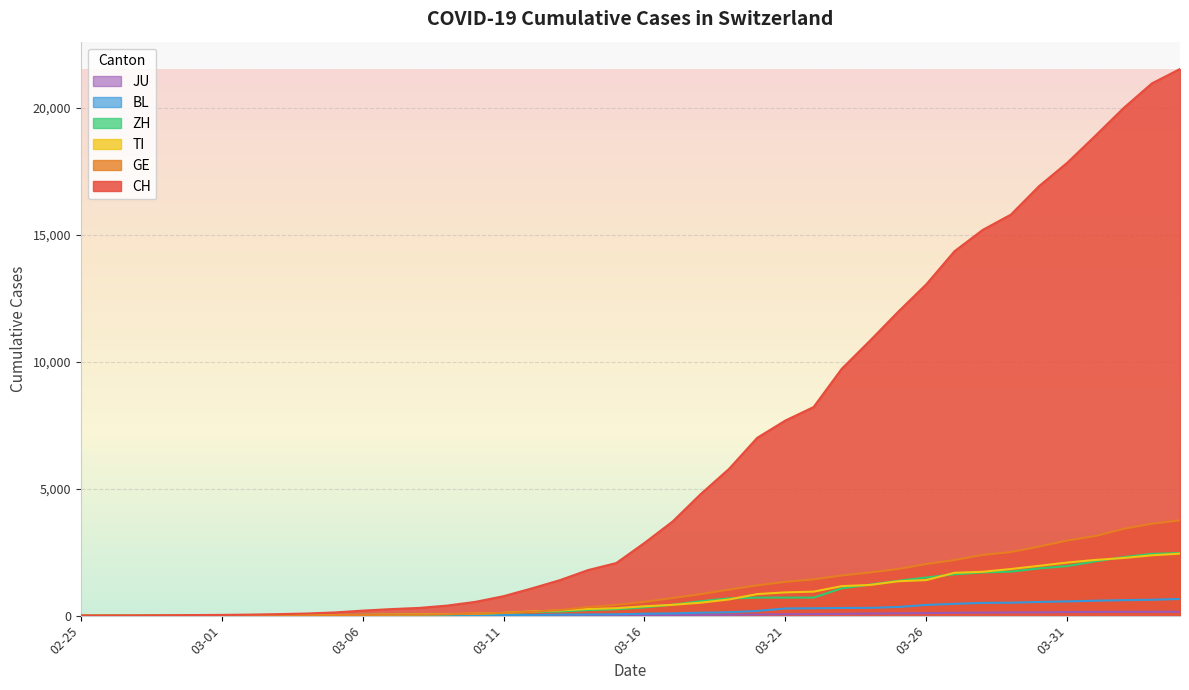

Reading left to right, extract all data points from this chart.

CH: 0	2	6	13	23	29	40	59	83	125	197	257	303	396	542	766	1072	1398	1795	2072	2864	3710	4794	5781	7005	7686	8217	9727	10831	11970	13054	14356	15195	15798	16920	17842	18908	19997	20965	21535
GE: 0	1	1	4	8	9	10	13	14	17	25	38	40	56	76	109	150	222	340	423	544	692	848	1027	1194	1331	1430	1582	1699	1837	2033	2190	2393	2505	2721	2958	3137	3420	3621	3753
TI: 0	1	1	1	2	2	4	8	13	25	28	41	49	61	75	108	163	206	265	293	368	426	511	638	849	916	945	1162	1209	1354	1401	1688	1727	1837	1962	2091	2195	2271	2377	2442
ZH: 0	0	2	2	6	7	10	13	15	23	29	34	40	49	62	101	140	163	218	250	326	429	568	679	711	711	711	1075	1223	1370	1502	1629	1703	1735	1861	1952	2141	2305	2433	2466
BL: 0	0	0	1	2	2	2	2	2	6	6	15	19	20	22	26	26	42	47	54	76	89	116	134	184	282	289	302	306	341	422	466	502	511	539	561	588	610	625	656
JU: 0	0	1	1	1	1	1	2	2	4	4	5	5	7	7	7	12	17	18	19	25	29	32	36	44	54	61	69	82	92	100	114	119	127	128	140	145	149	149	154